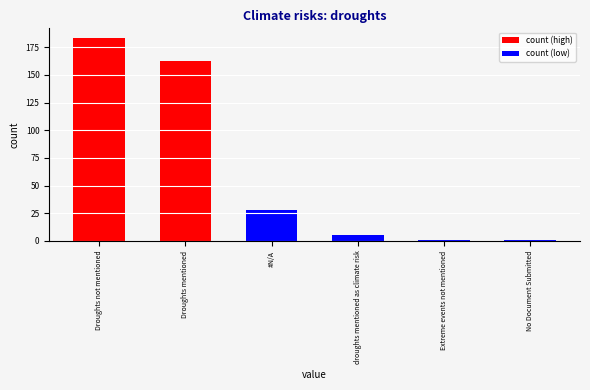

What is the average value?

64